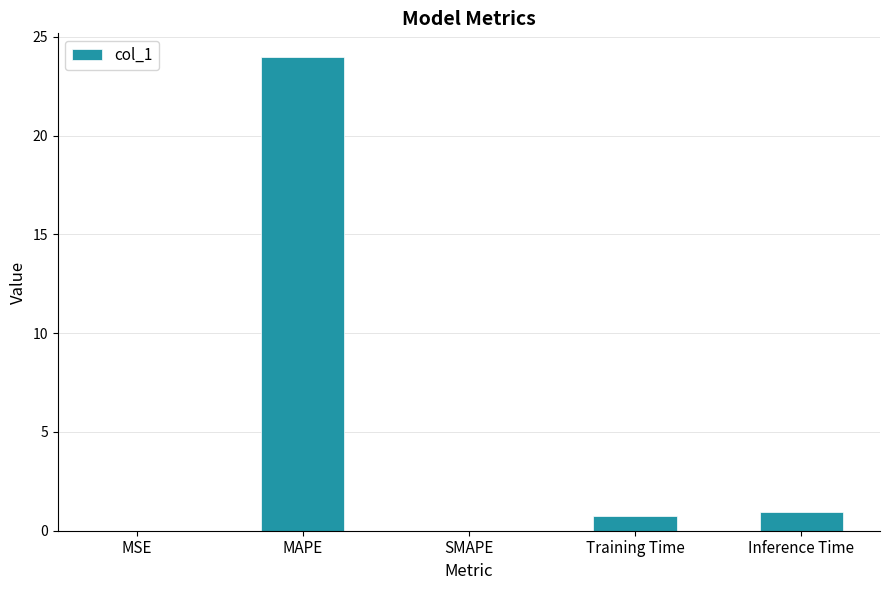

What value does the data have at Inference Time?

0.9